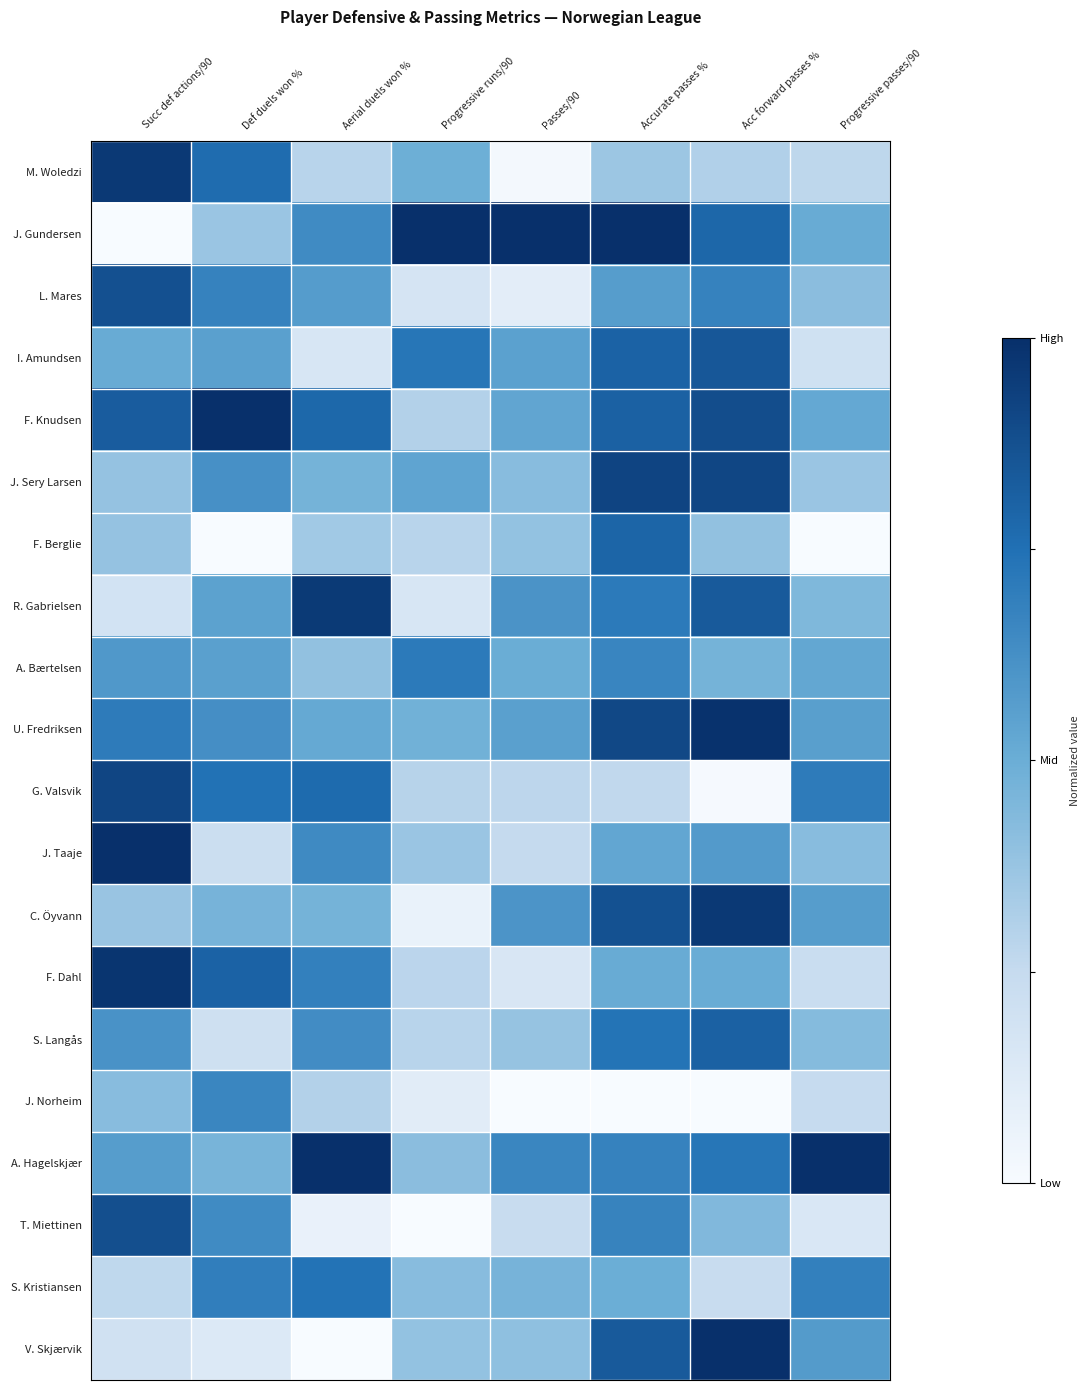

At which category is the sum across all series the highest?

Accurate passes %